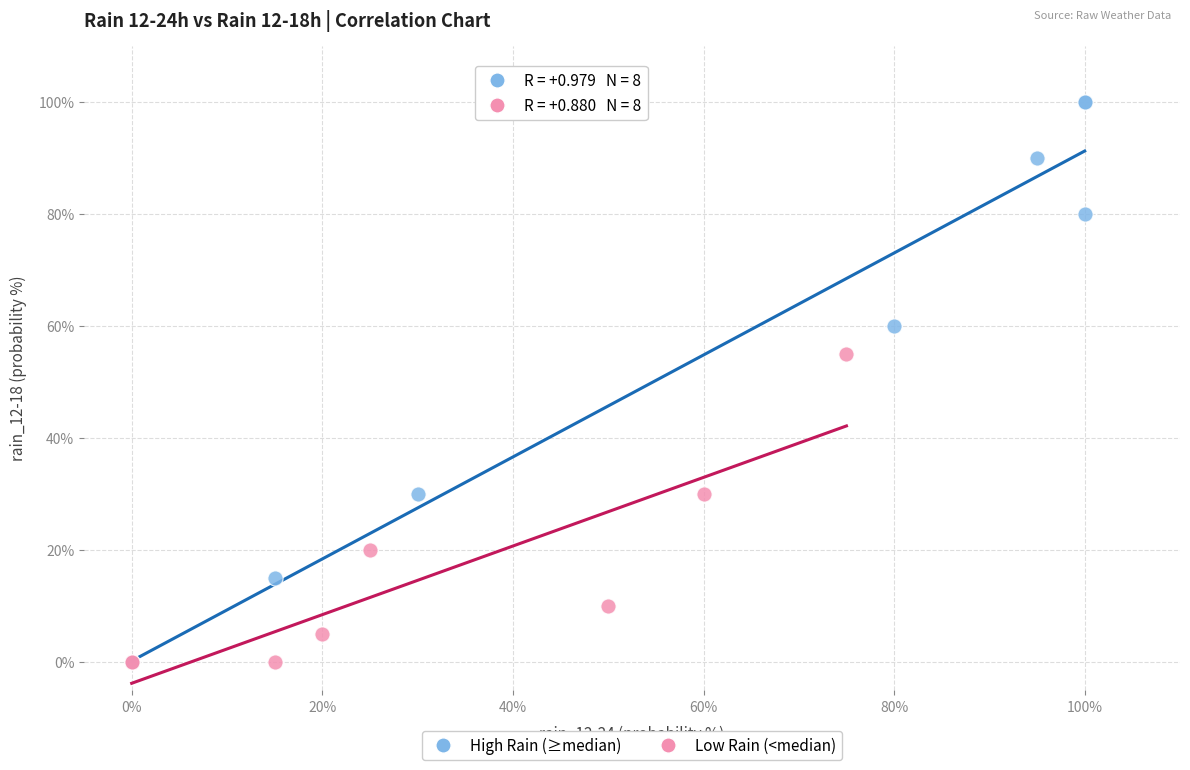

Which series has the widest spread of Y values?

High Rain (≥median)